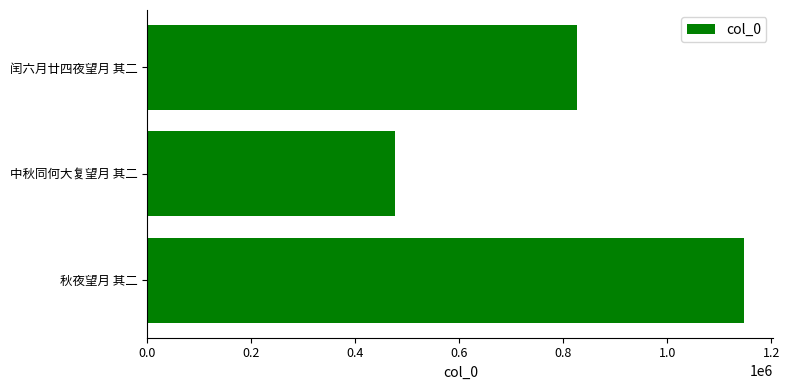

List the labels in order of value, largest first.

秋夜望月 其二, 闰六月廿四夜望月 其二, 中秋同何大复望月 其二